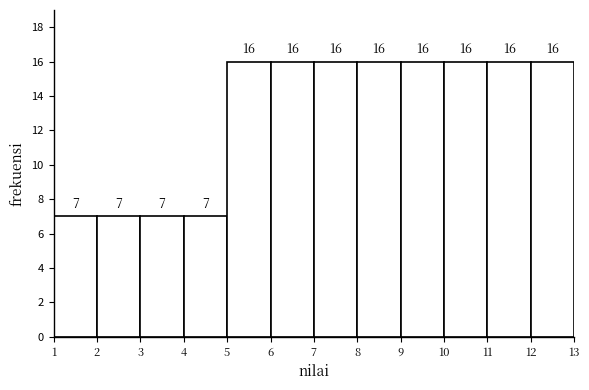

Reading left to right, transcribe this chart: for each bar, give the range it covers on the x-axis and its height.

1 to 2: 7
2 to 3: 7
3 to 4: 7
4 to 5: 7
5 to 6: 16
6 to 7: 16
7 to 8: 16
8 to 9: 16
9 to 10: 16
10 to 11: 16
11 to 12: 16
12 to 13: 16